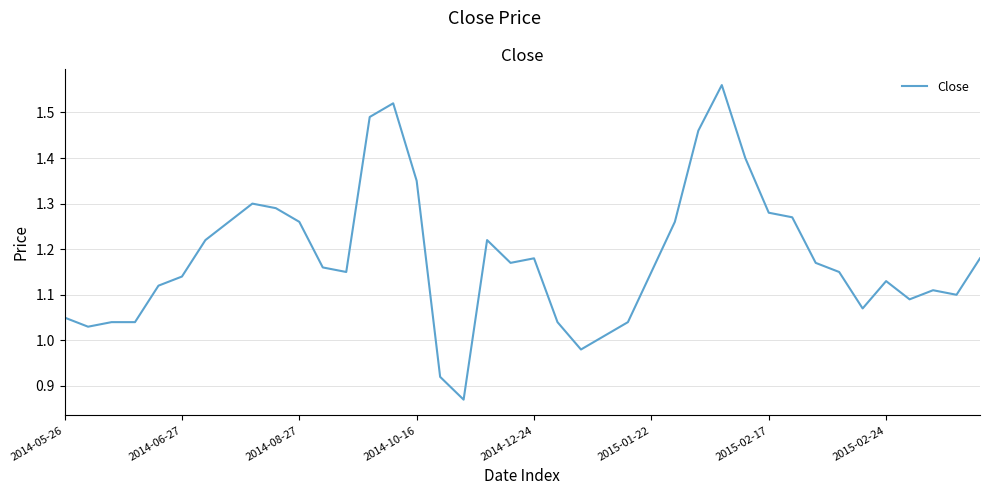

Count the number of data series in this chart.

1